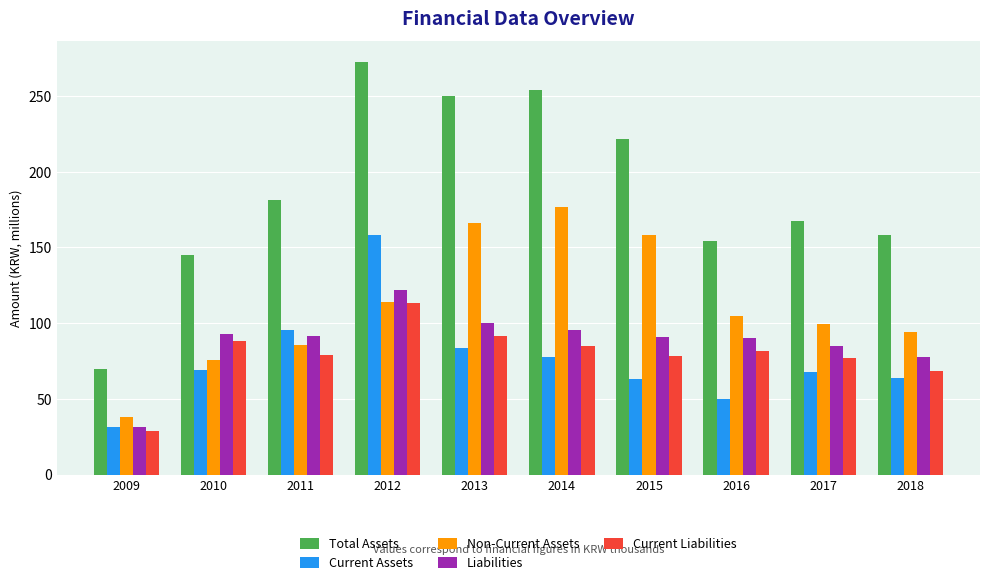

What are all the series names shown in the legend?

Total Assets, Current Assets, Non-Current Assets, Liabilities, Current Liabilities